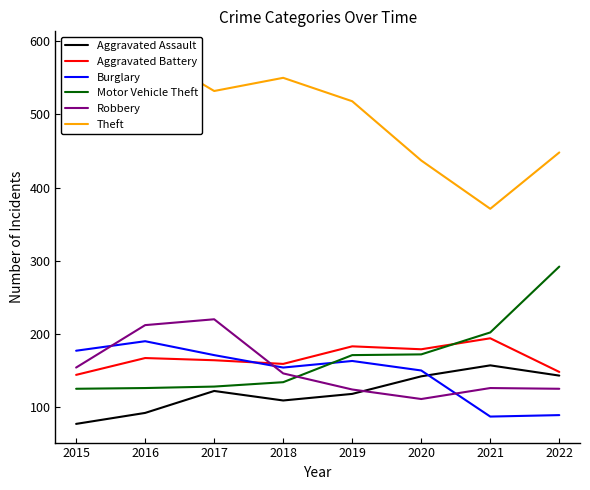

Which category has the highest value in the Theft series?

2016